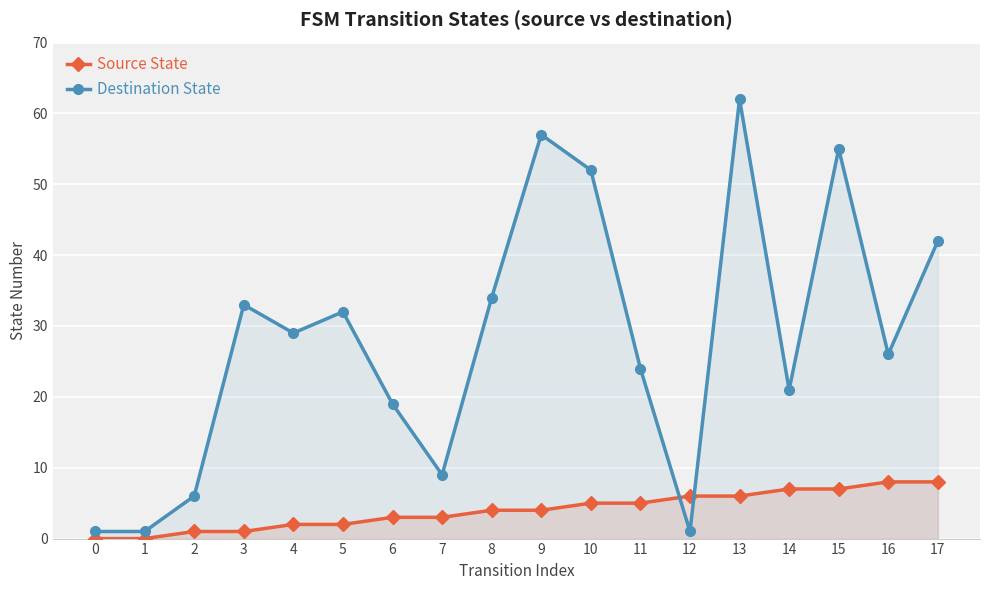

What is the difference between the Destination State values at 8 and 17?

8